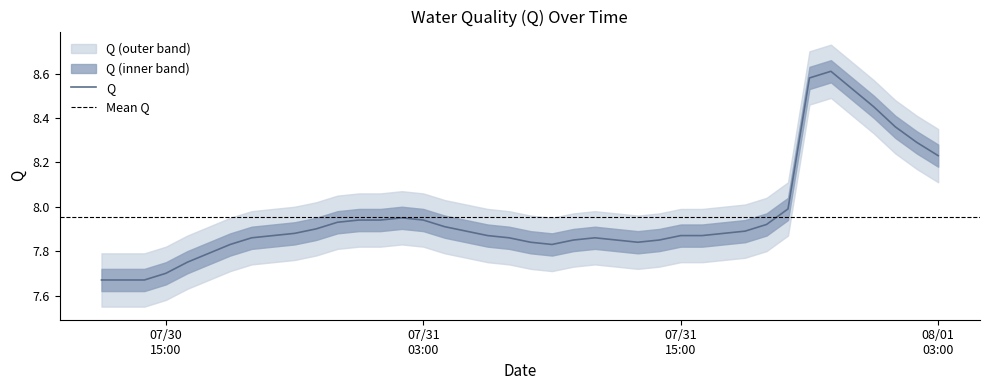

What is the label of the 39th point from the right?

2021/07/30 13:00:00